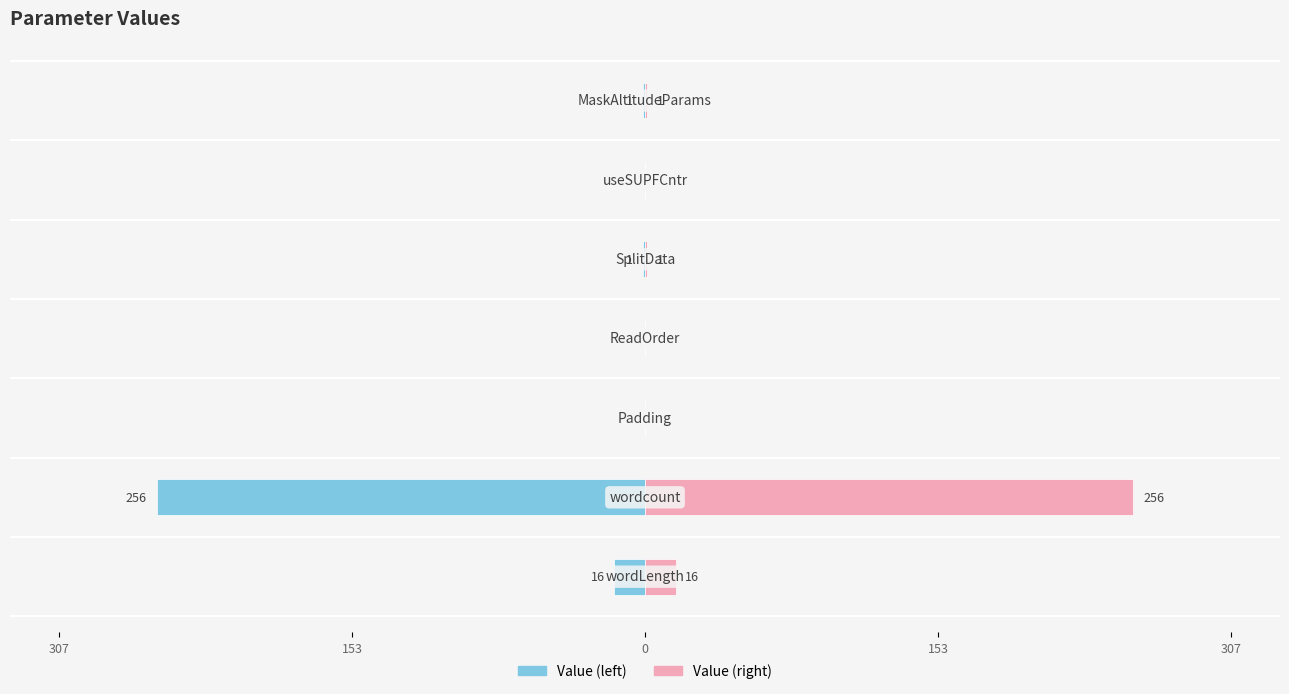

What is the difference between the maximum and minimum values in the Value (right) series?

256